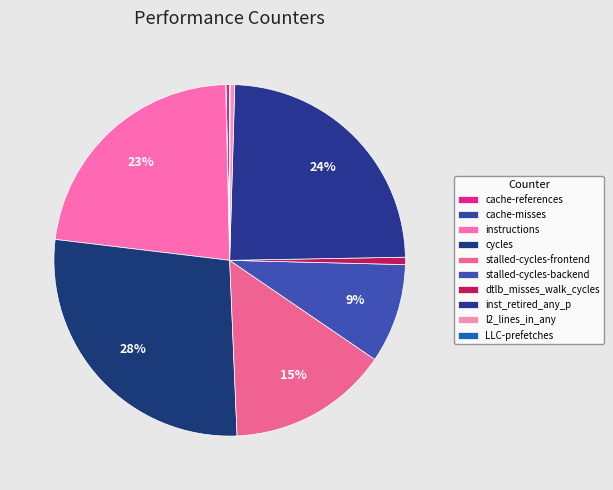

What is the largest slice in the pie chart?

cycles